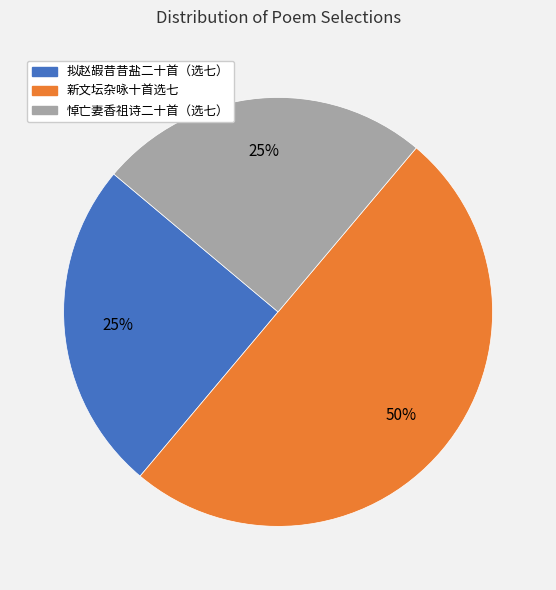

To the nearest percent, what is the average slice percentage?

33%